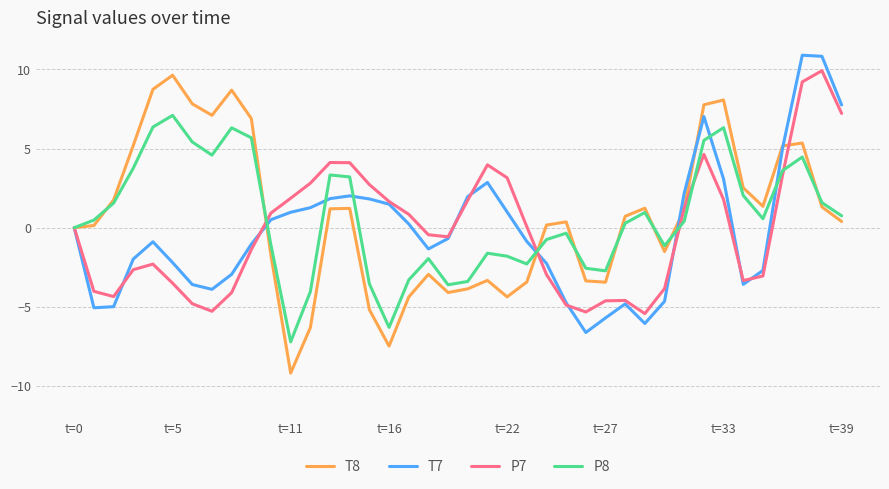

Which series has the largest range (max minus min)?

T8